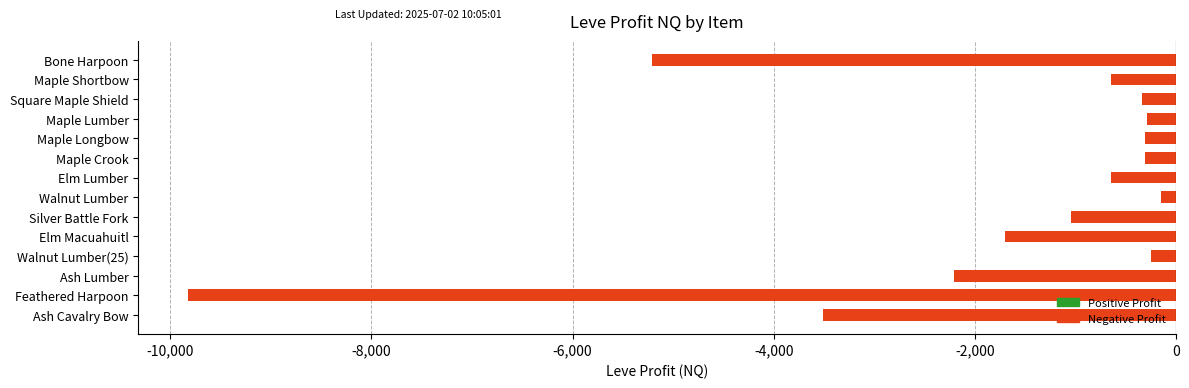

What is the smallest value displayed?

-9826.0